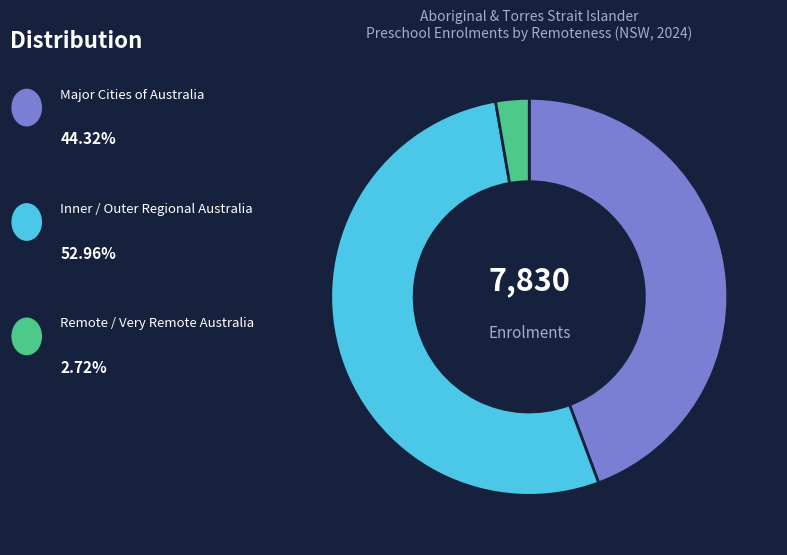

Does any single category account for the majority?

Yes